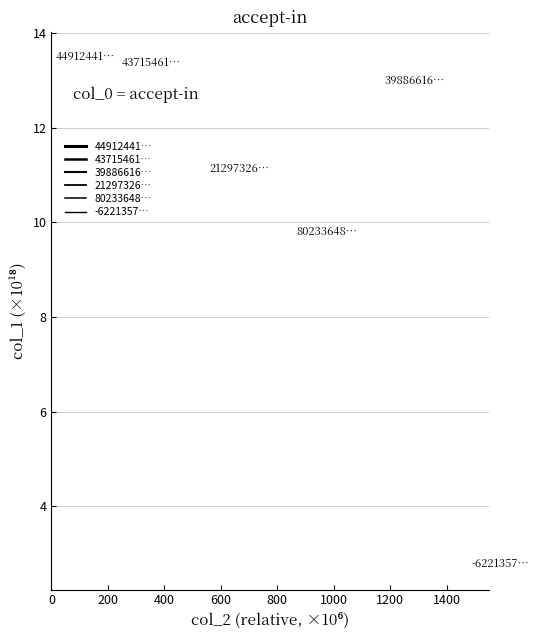

The value of 80233648… at 200 is 9.8. True or false?

True